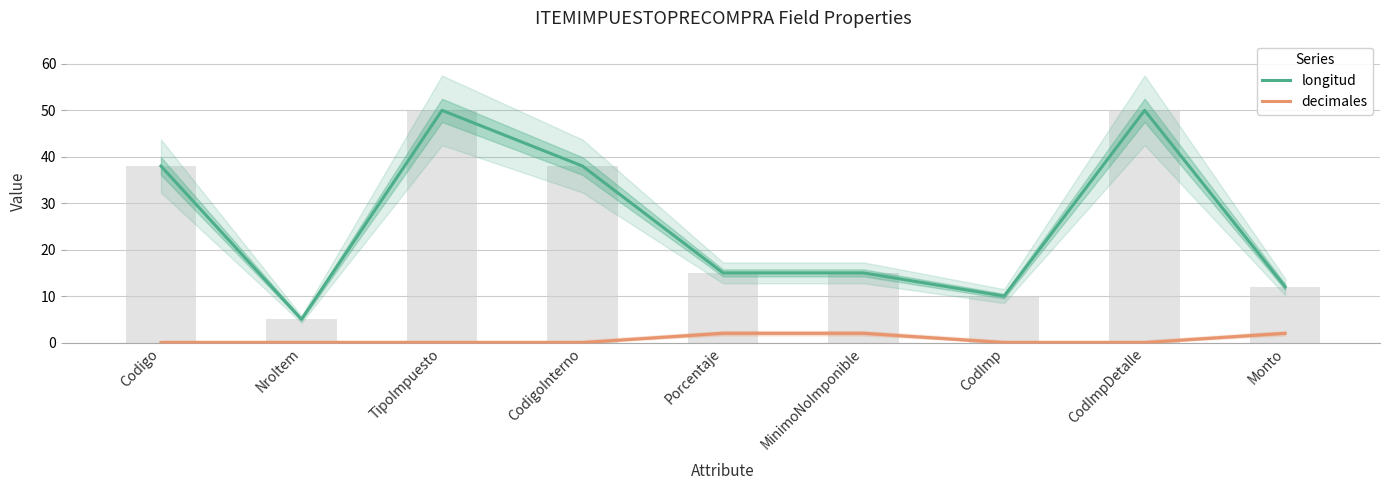

How many positive values does the decimales series have?

3